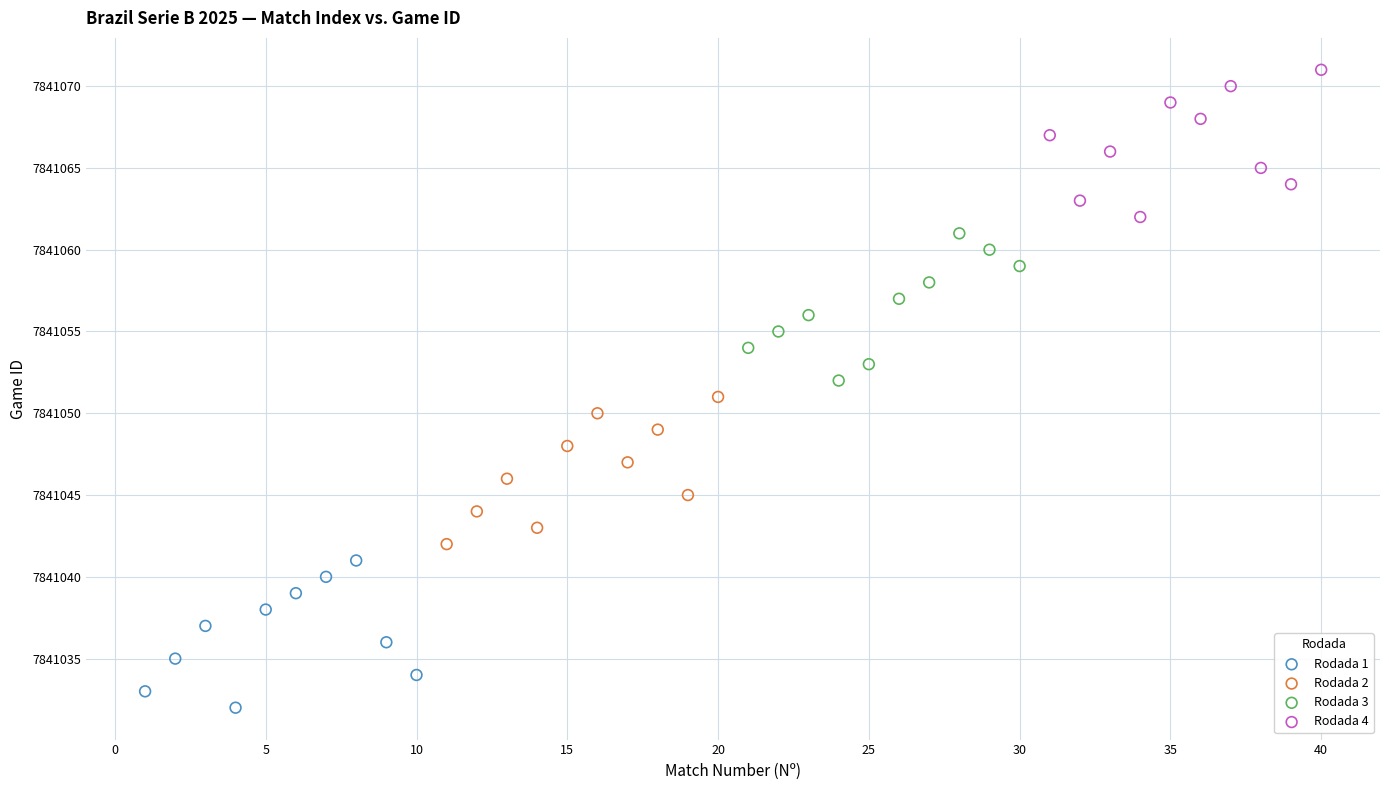

What are all the series names shown in the legend?

Rodada 1, Rodada 2, Rodada 3, Rodada 4